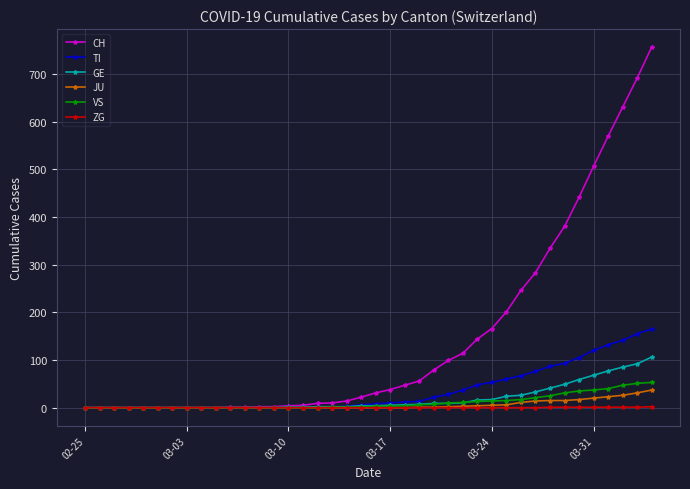

Which series has the largest total across all categories?

CH